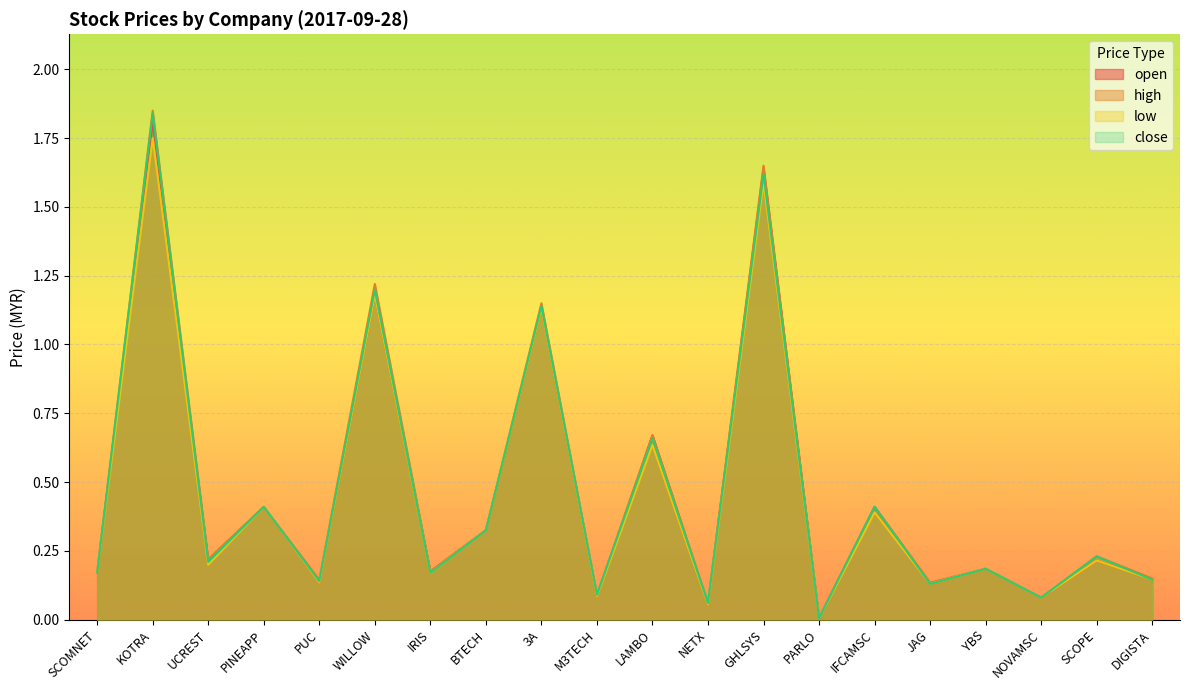

Where is the first local maximum for open?

KOTRA